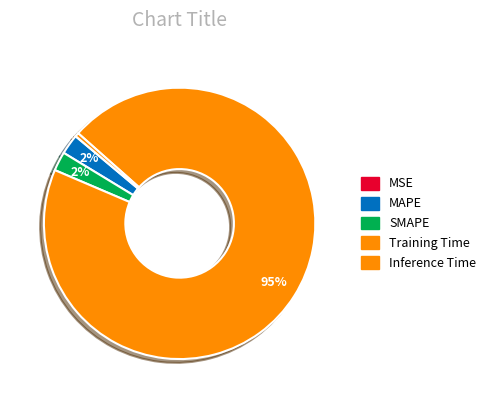

Is there a majority slice in this chart?

Yes